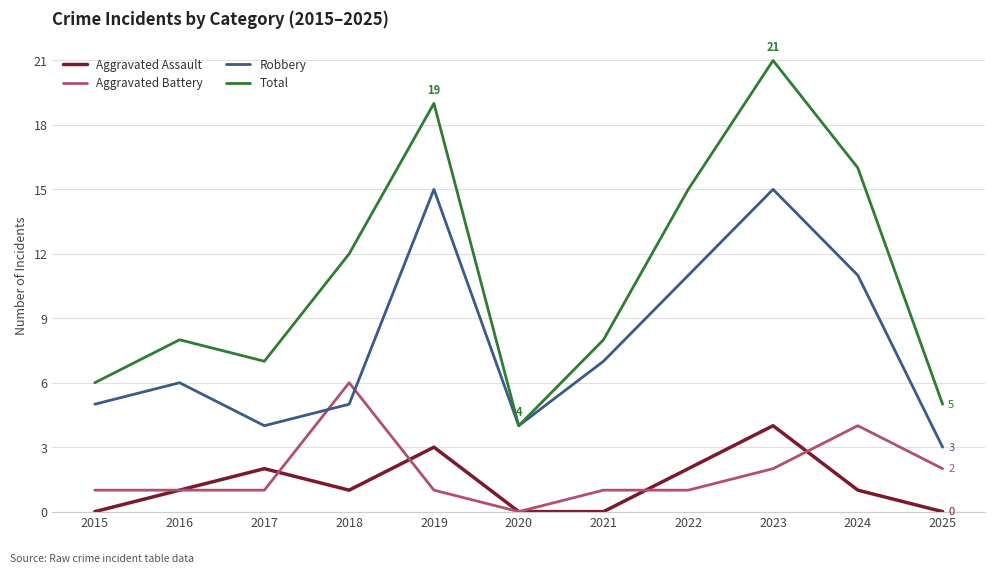

What is the spread (max minus min) of values at 2025?

5